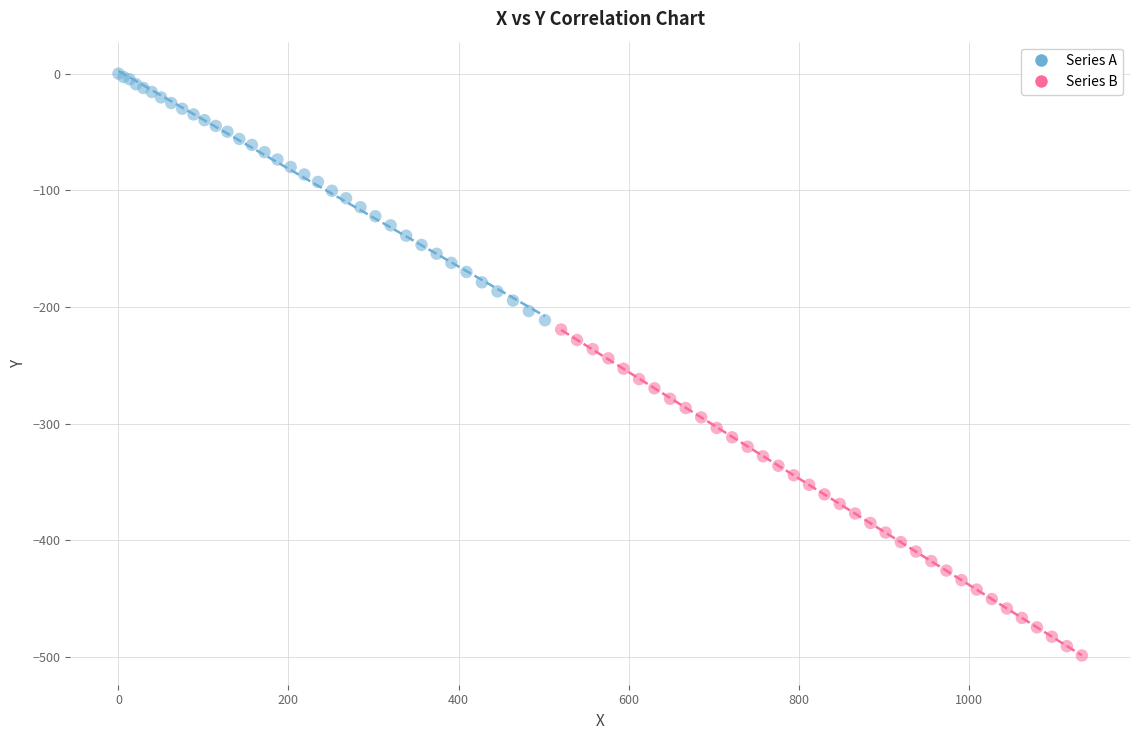

Which series contains the highest Y value?

Series A